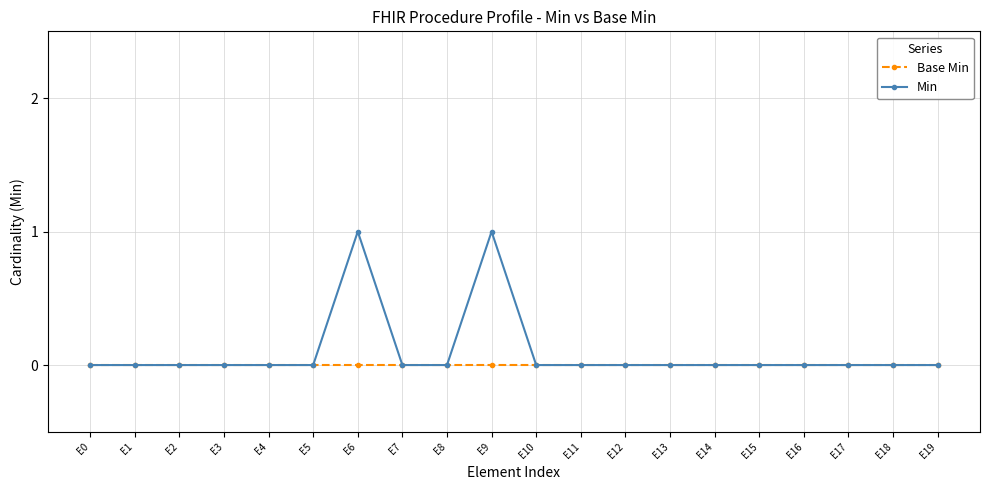

At E9, list the series in order from largest to smallest.

Min, Base Min